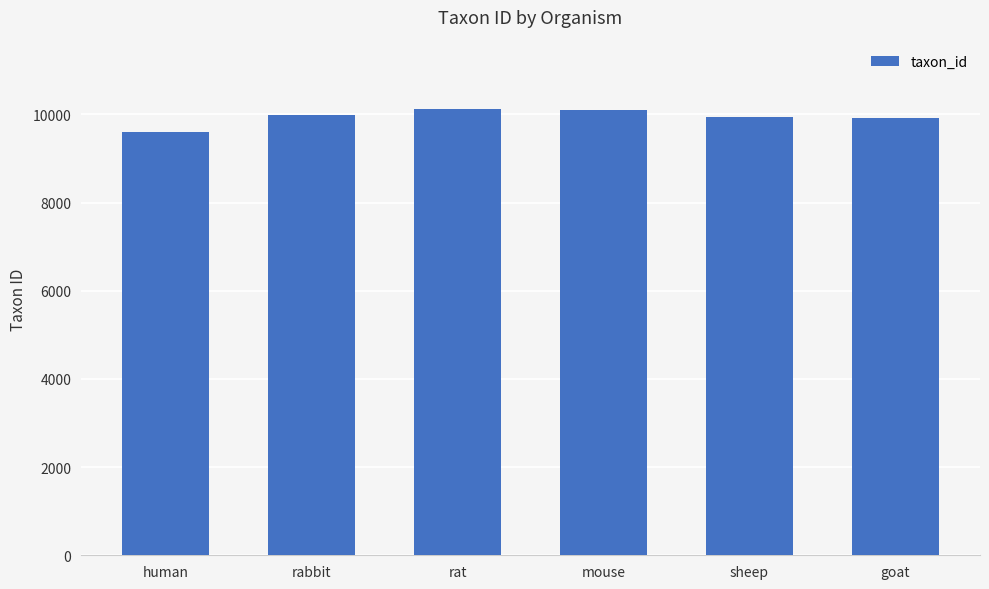

What is the ratio of the value at goat to the value at sheep?

1.0